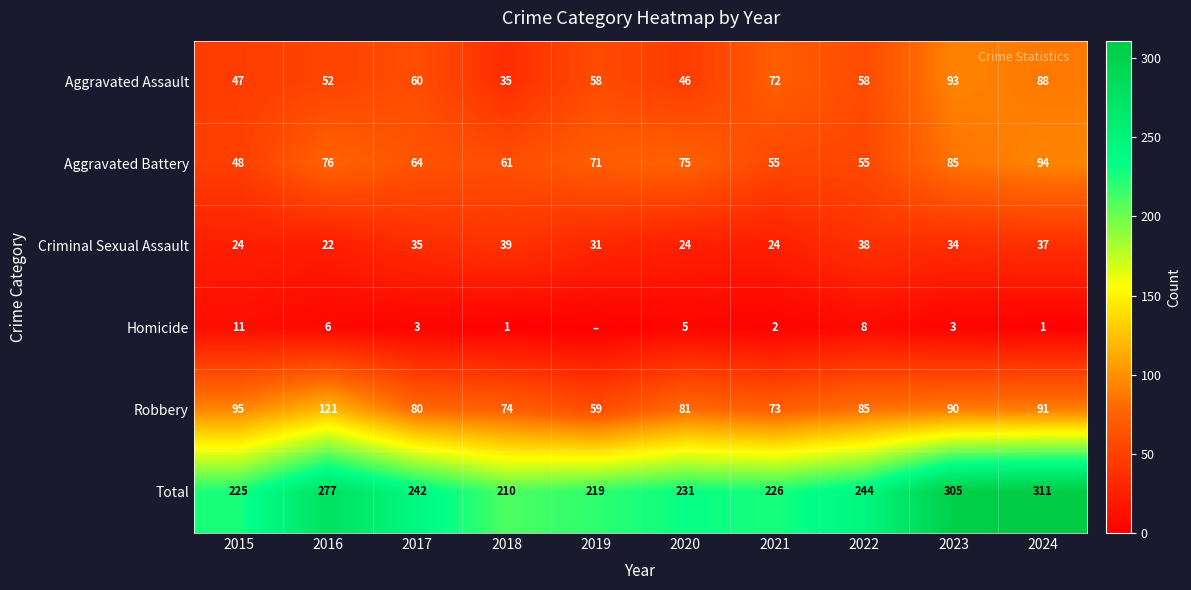

What is the lowest value of the Aggravated Battery series?

48